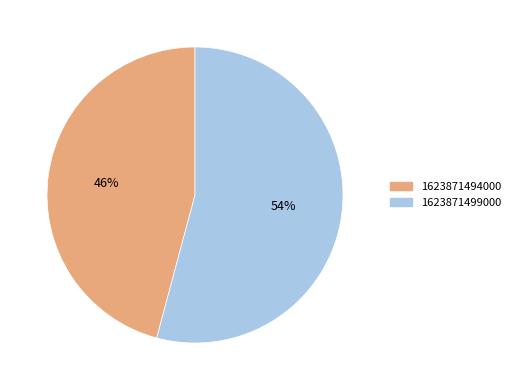

What percentage is the 1623871499000 slice, to the nearest percent?

54%